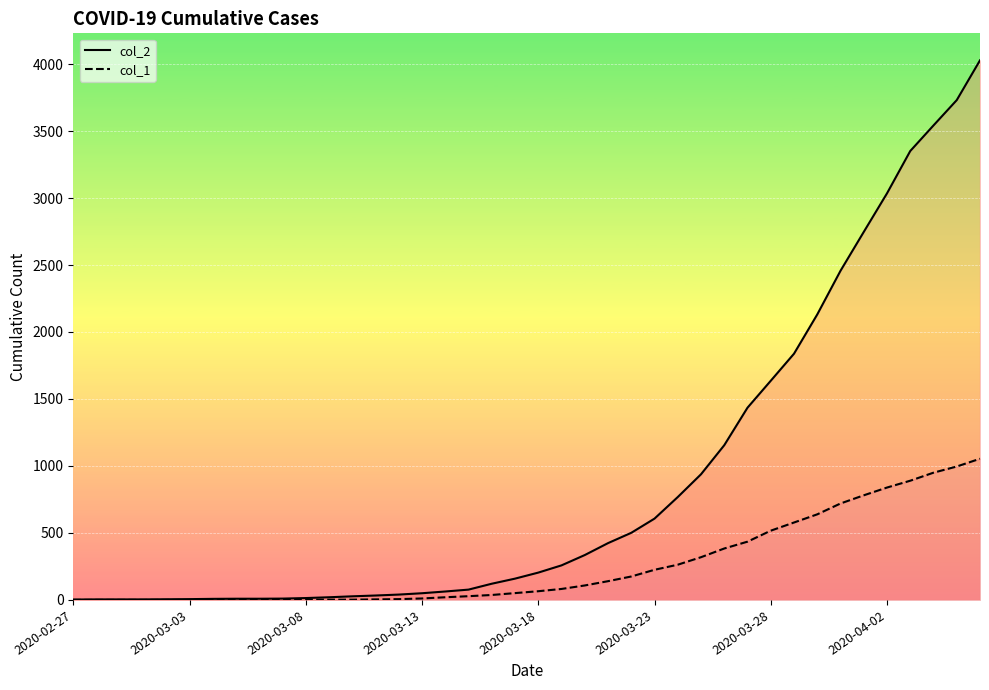

True or false: col_1_line and col_2_line intersect in this chart.

False